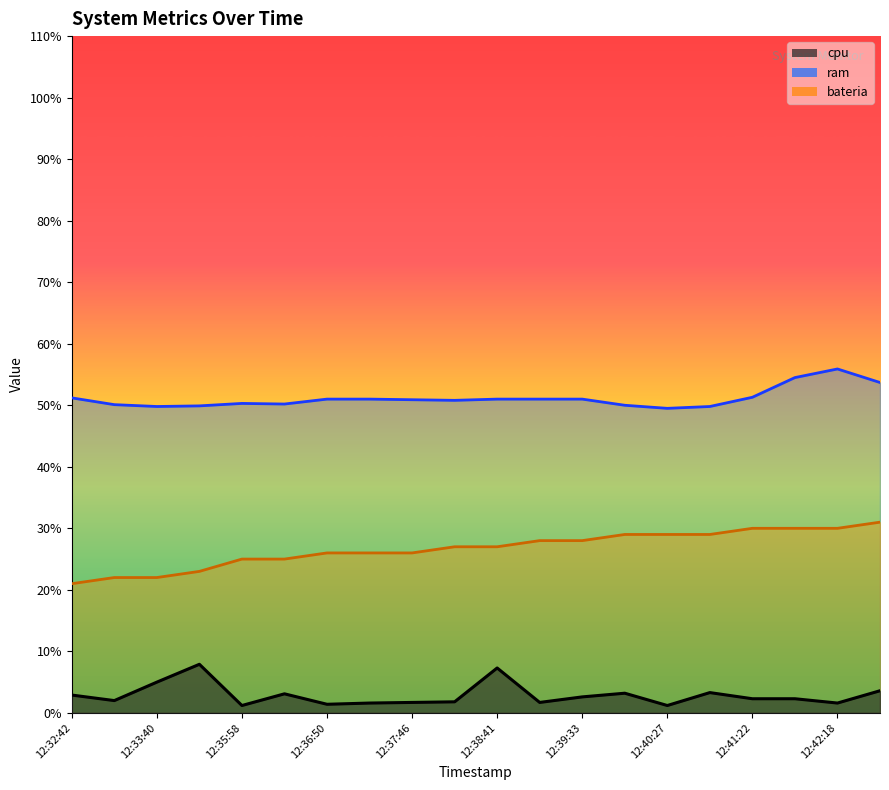

Reading left to right, what are all the values shown in this chart?

cpu: 2.9	2.0	5.0	7.9	1.2	3.1	1.4	1.6	1.7	1.8	7.3	1.7	2.6	3.2	1.2	3.3	2.3	2.3	1.6	3.6
ram: 51.2	50.1	49.8	49.9	50.3	50.2	51.0	51.0	50.9	50.8	51.0	51.0	51.0	50.0	49.5	49.8	51.3	54.5	55.9	53.7
bateria: 21.0	22.0	22.0	23.0	25.0	25.0	26.0	26.0	26.0	27.0	27.0	28.0	28.0	29.0	29.0	29.0	30.0	30.0	30.0	31.0